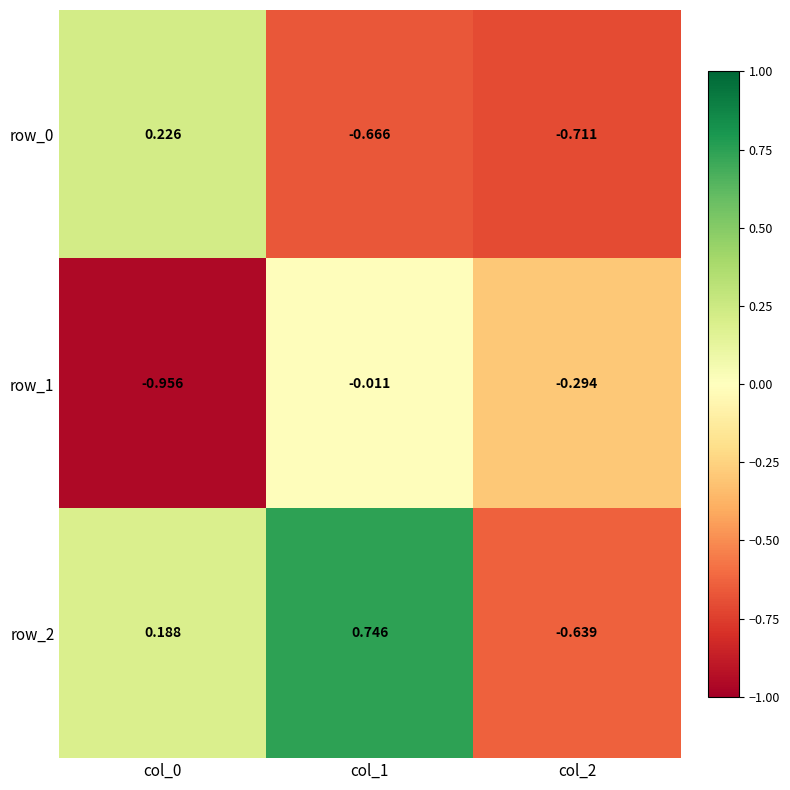

Is the value of row_0 at col_0 greater than the value of row_2 at col_2?

Yes